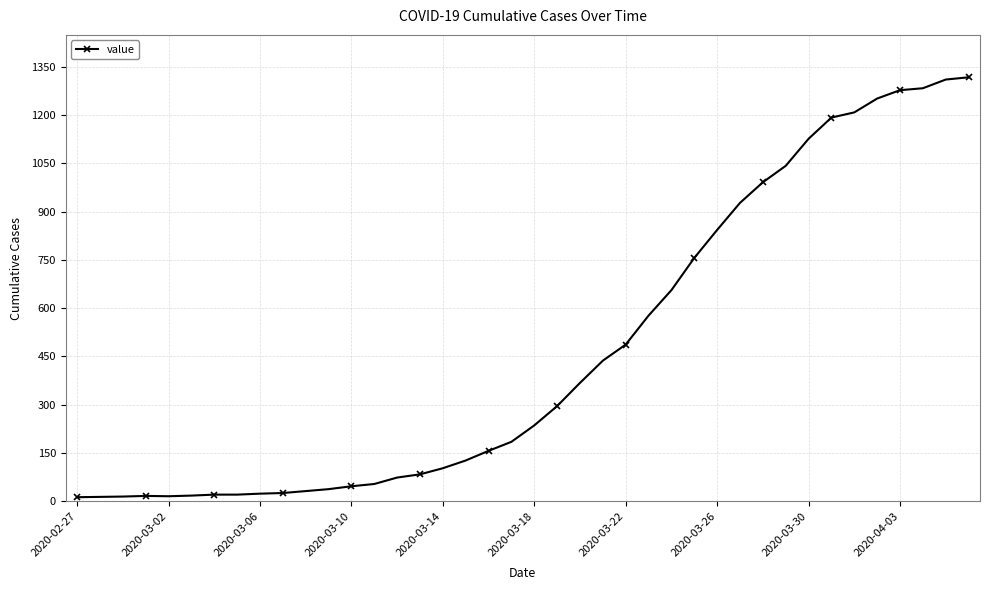

What is the greatest value displayed?

1317